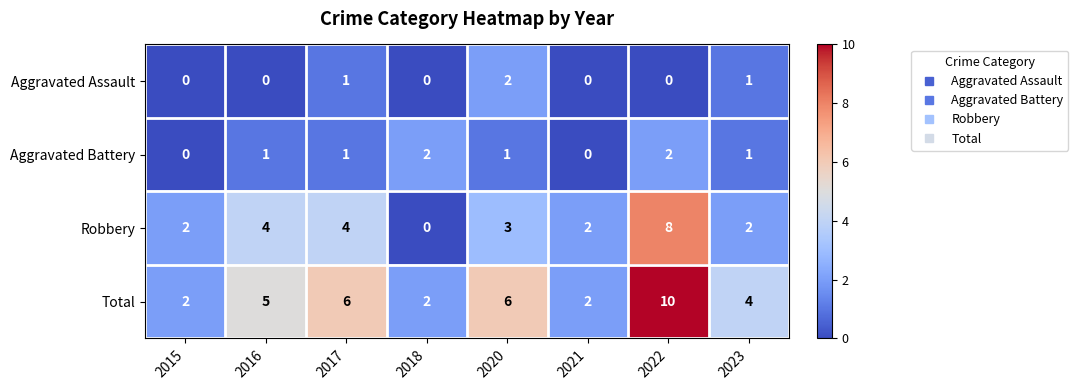

What is the spread (max minus min) of values at 2022?

10